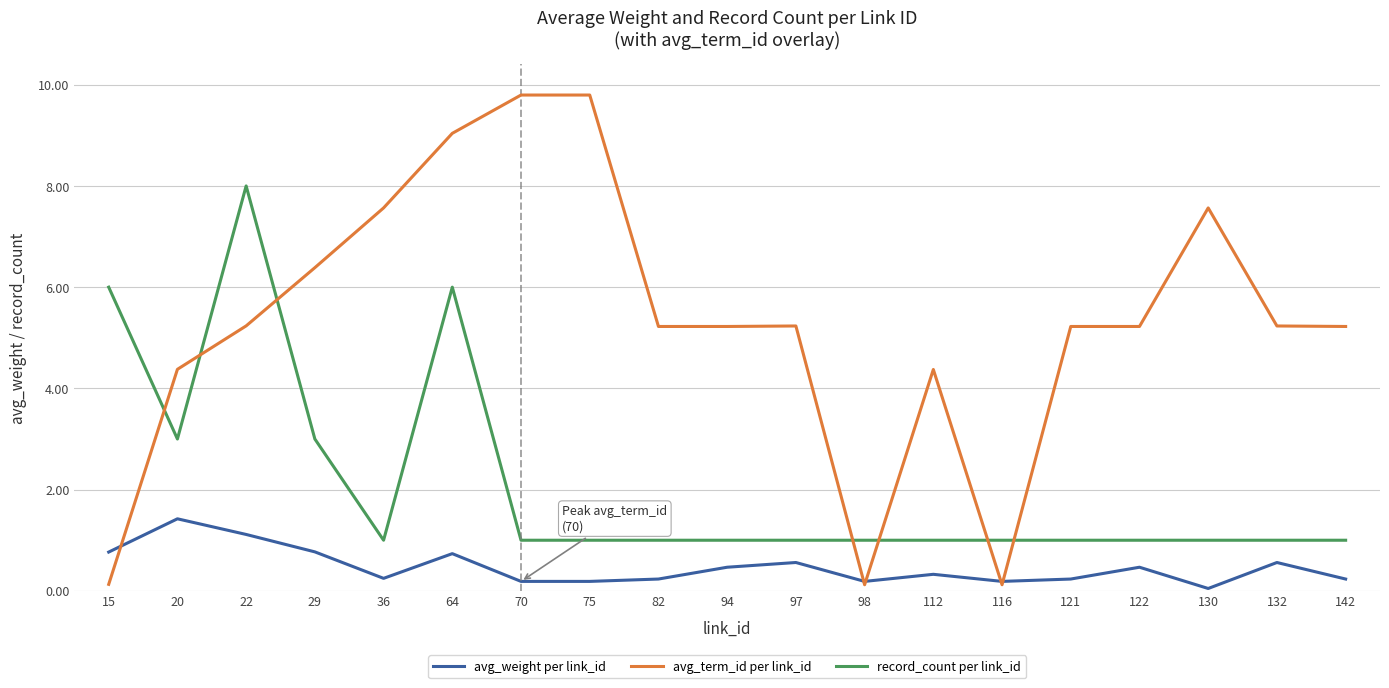

True or false: record_count per link_id and avg_term_id per link_id cross at least once.

False